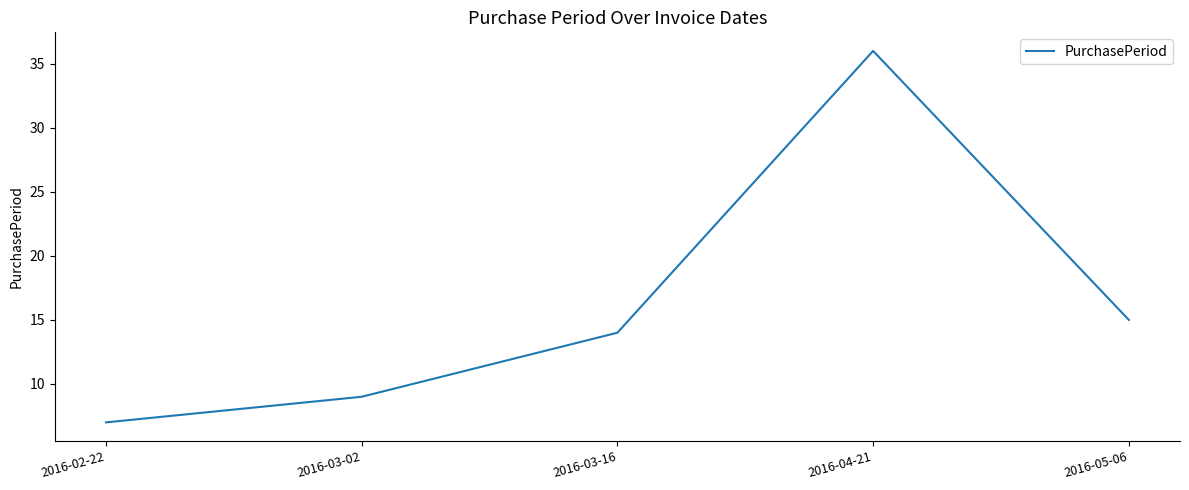

Reading left to right, transcribe all the data shown in this chart.

2016-02-22=7	2016-03-02=9	2016-03-16=14	2016-04-21=36	2016-05-06=15